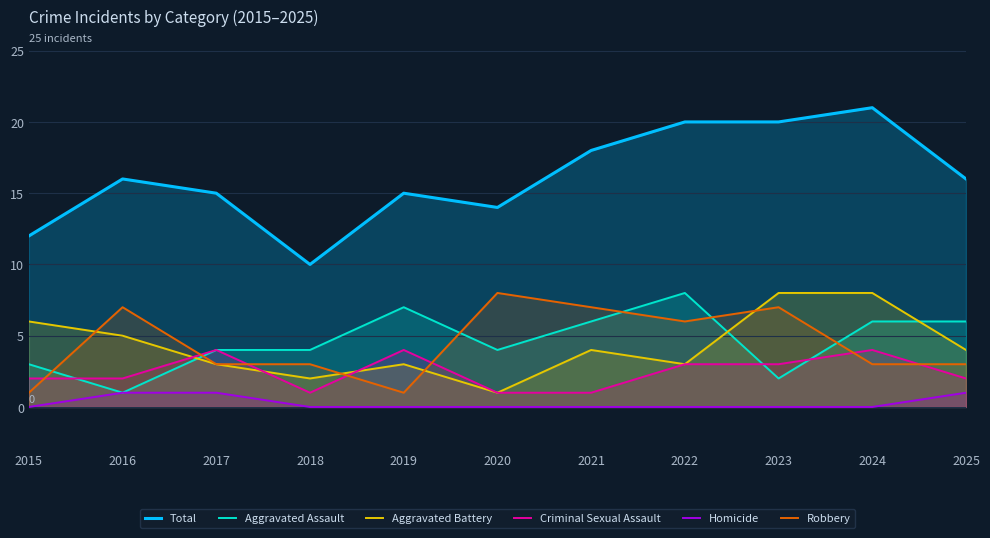

Which series has the widest spread of values?

Total